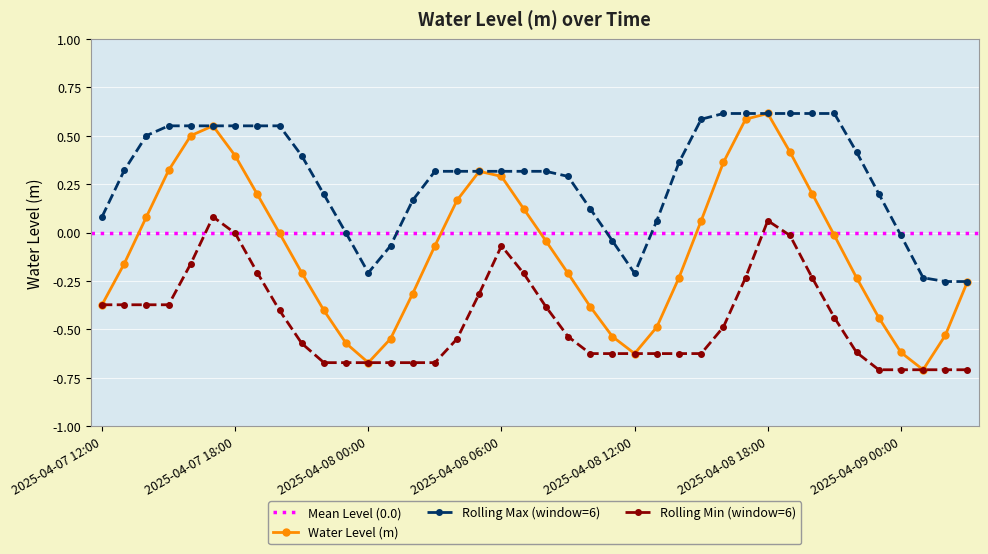

Where is the first local maximum?

2025-04-07 17:00